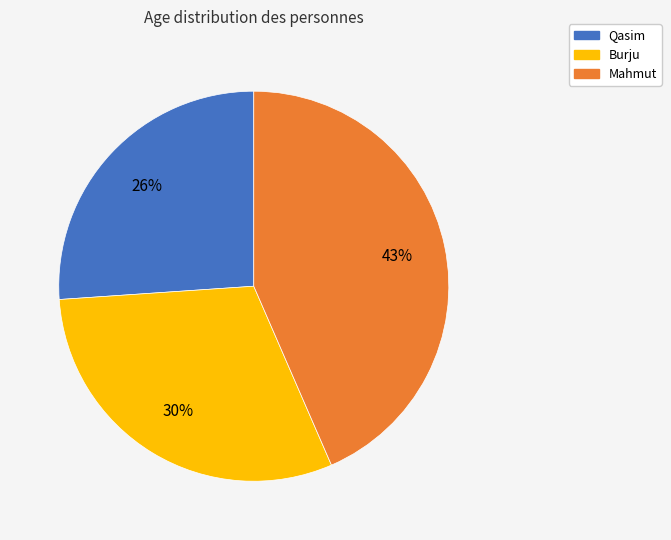

Is there any slice that represents more than half of the pie?

No